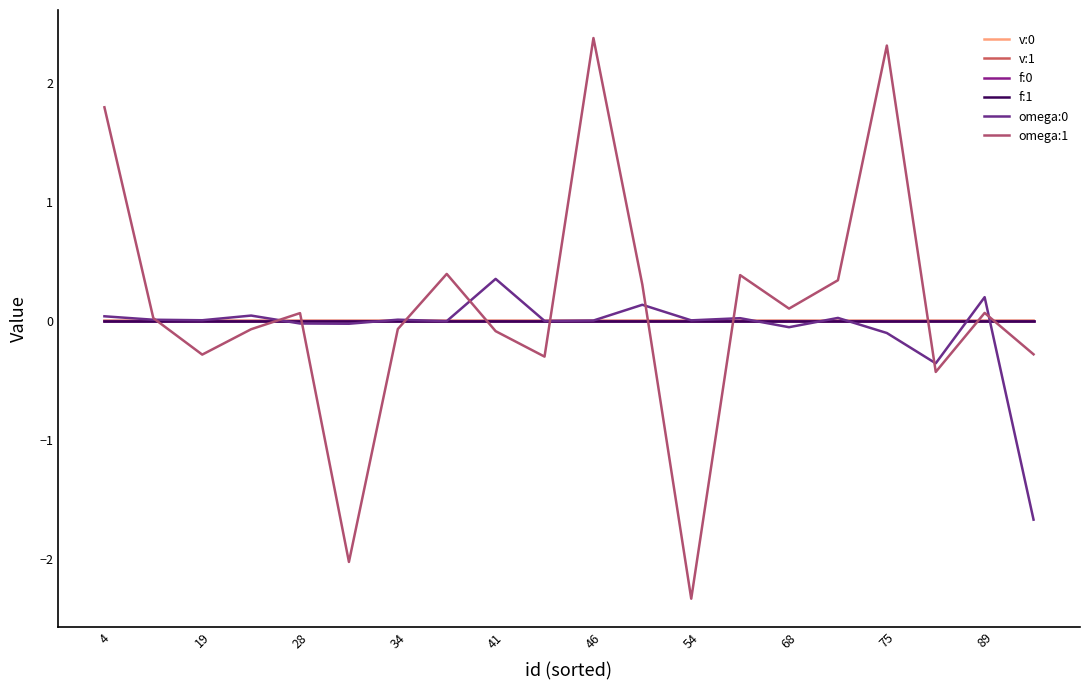

Where is the first local minimum for v:1?

19